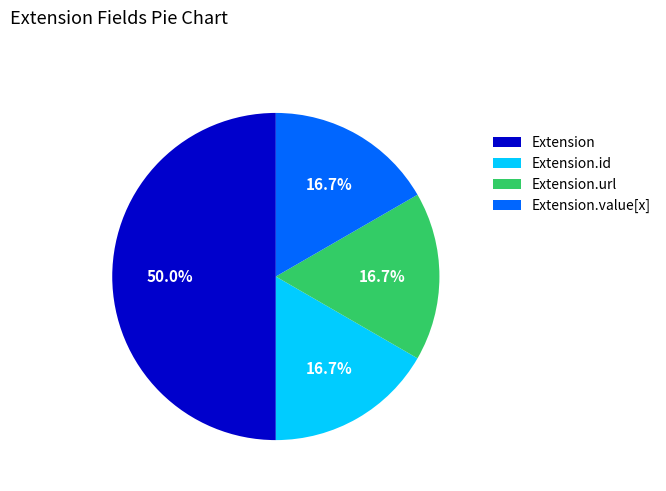

Does Extension.url account for over 50% of the chart?

No